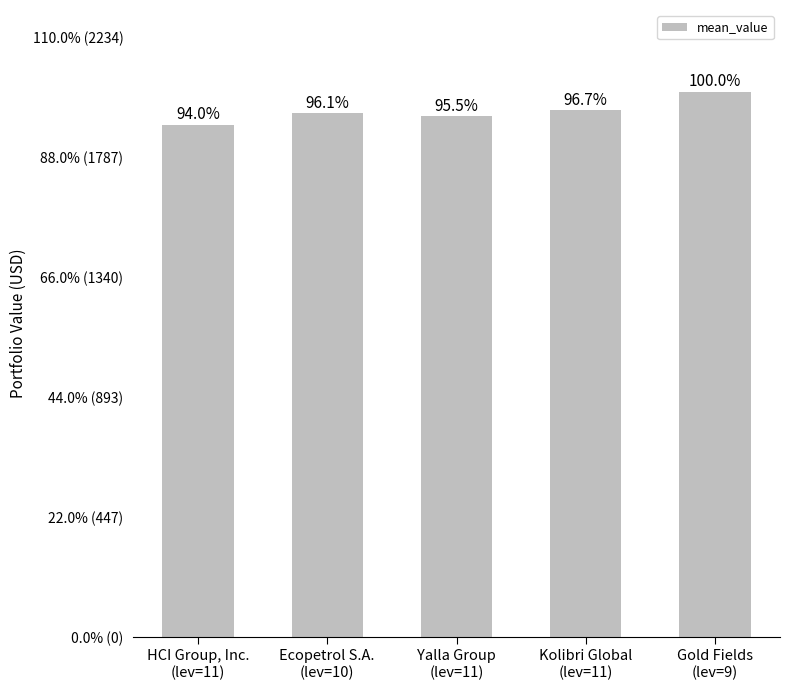

Reading left to right, list all the values displayed in this chart.

1907.9	1952.2	1938.9	1962.9	2030.7